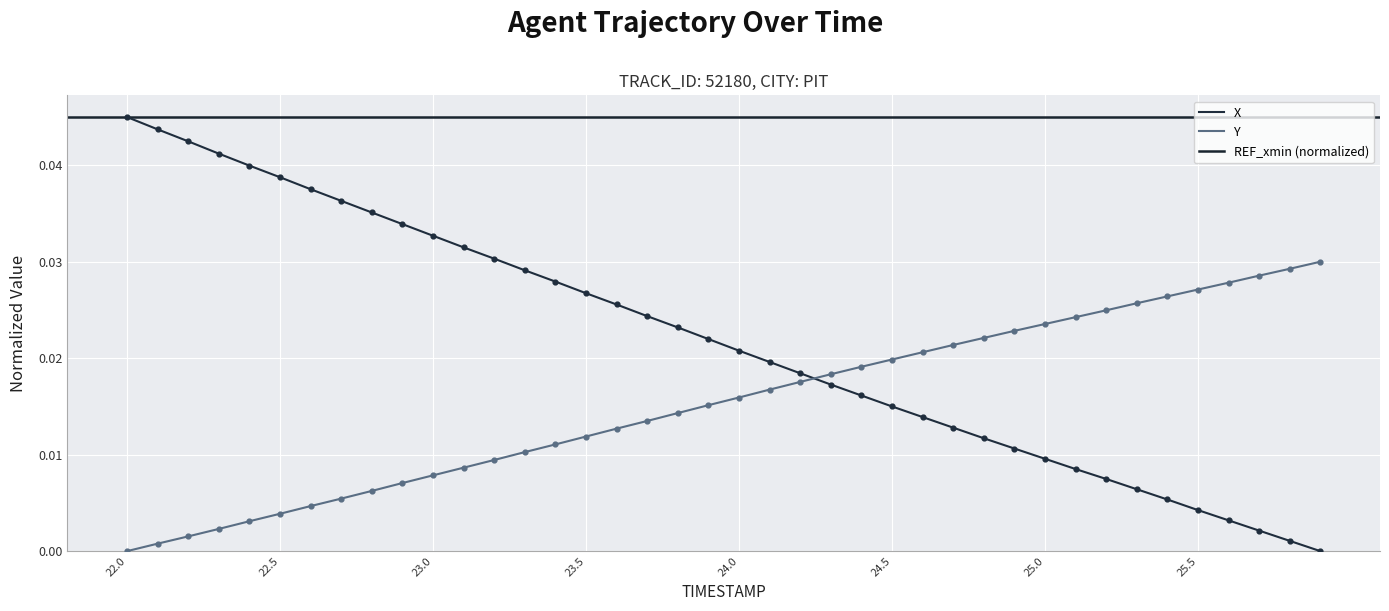

Which series has the largest Y range (max minus min)?

X